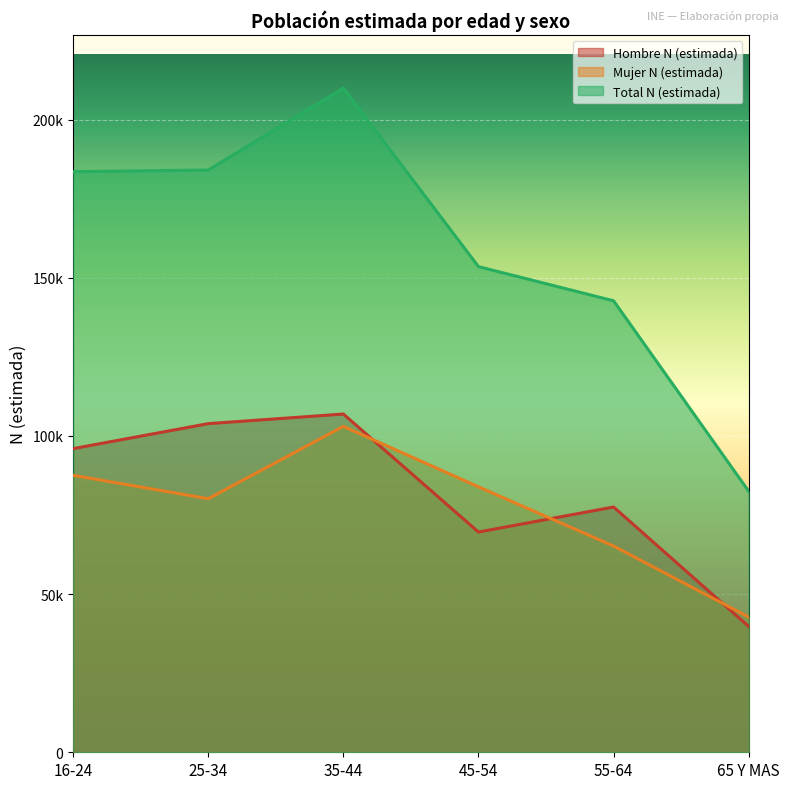

Which series has the largest range (max minus min)?

Total N (estimada)